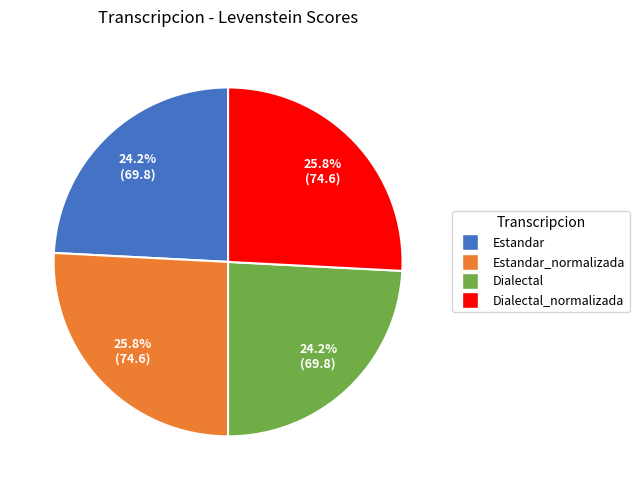

Combined, do Dialectal_normalizada and Estandar_normalizada account for over 50%?

Yes